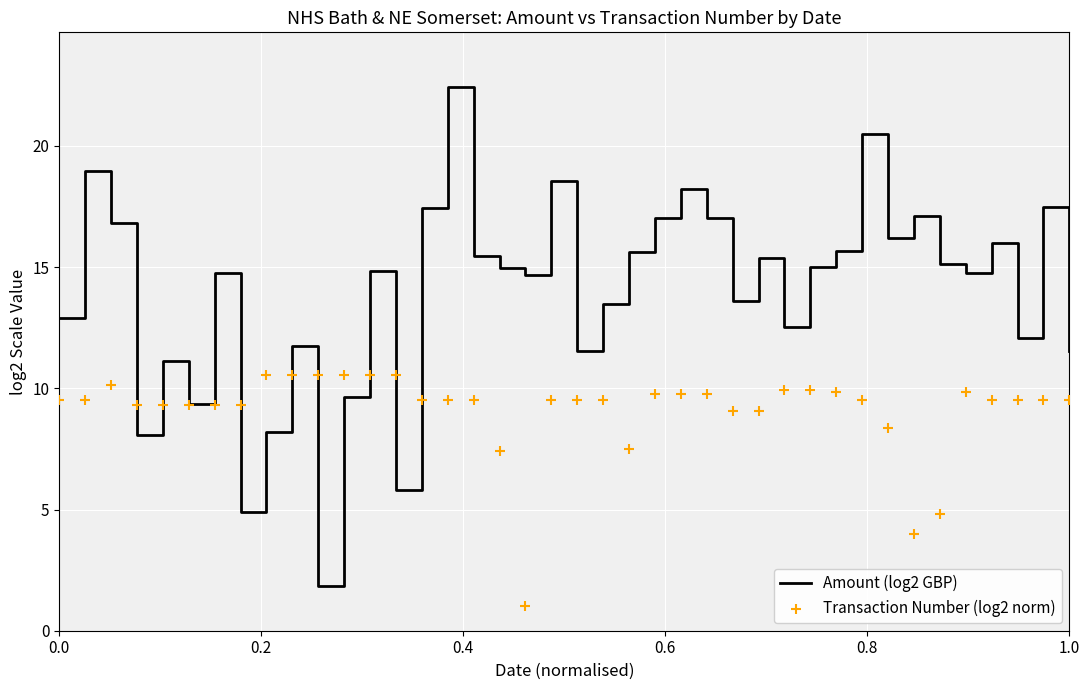

Which series reaches the minimum Y coordinate?

Transaction Number (log2 norm)